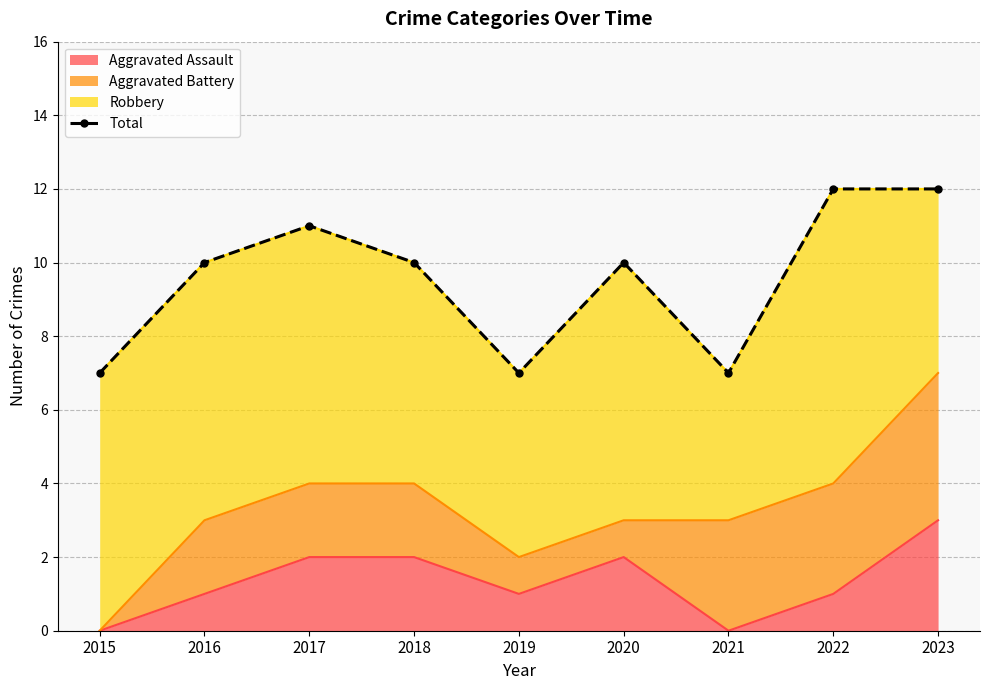

Rank the categories by value from highest to lowest.

2022, 2023, 2017, 2016, 2018, 2020, 2015, 2019, 2021